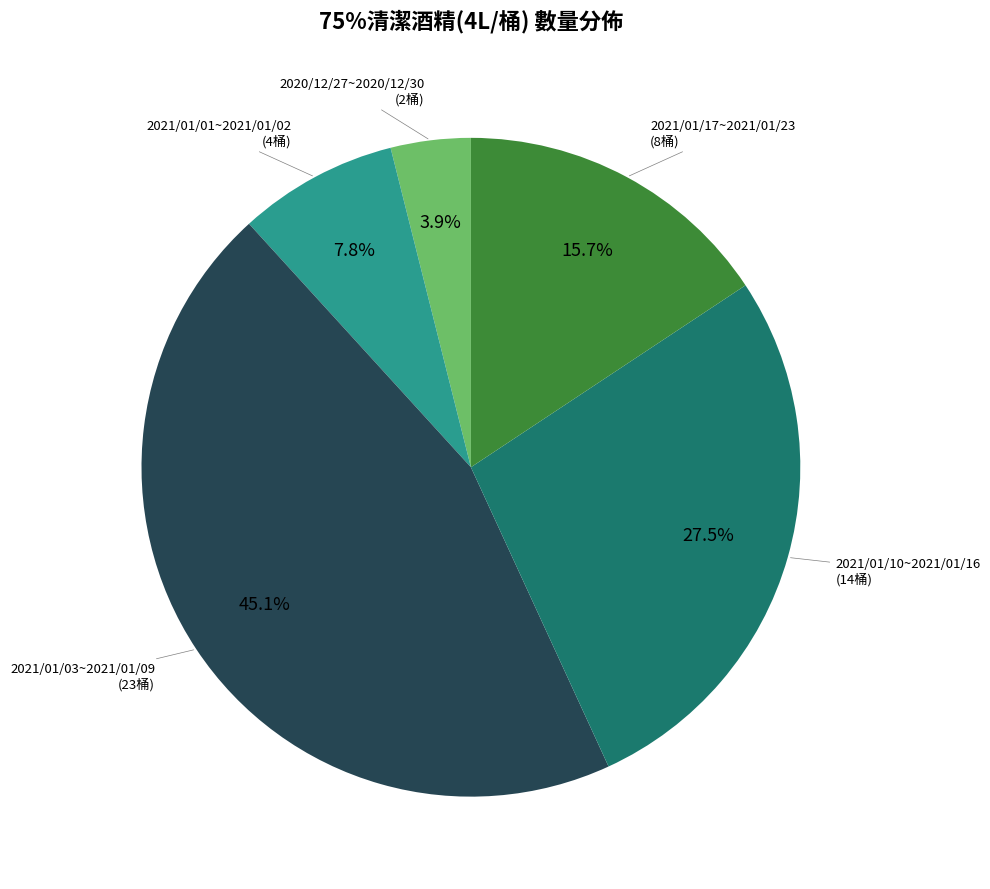

Is there any slice that represents more than half of the pie?

No